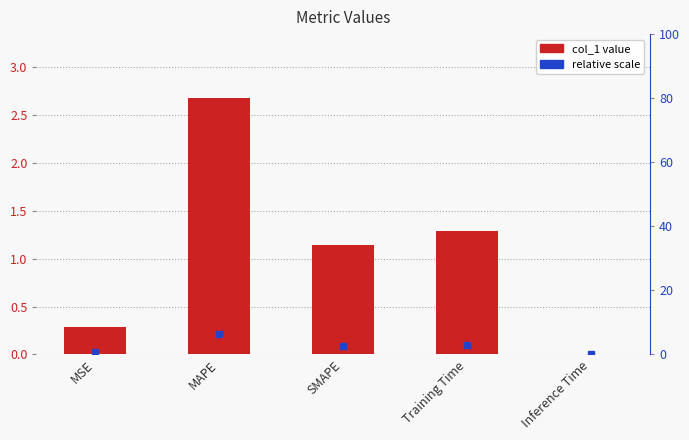

Are the bars grouped side by side (vs. stacked)?

No